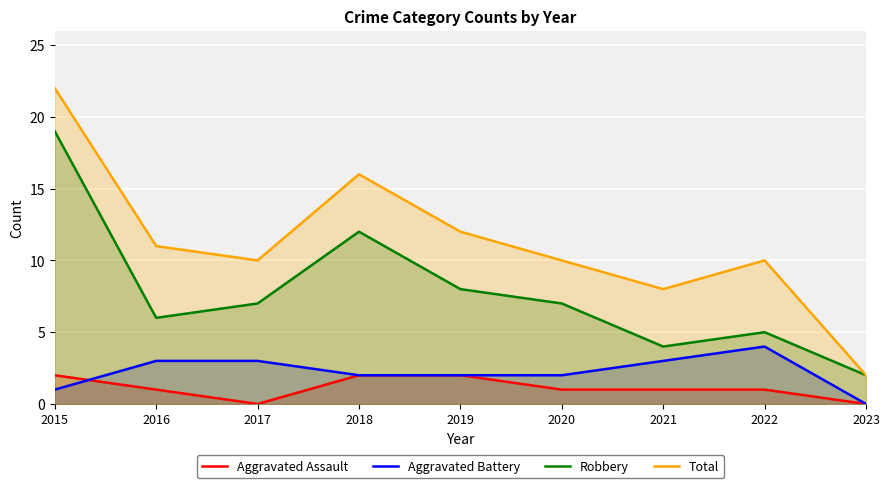

True or false: Total has more than 0 points higher than both neighbors.

True